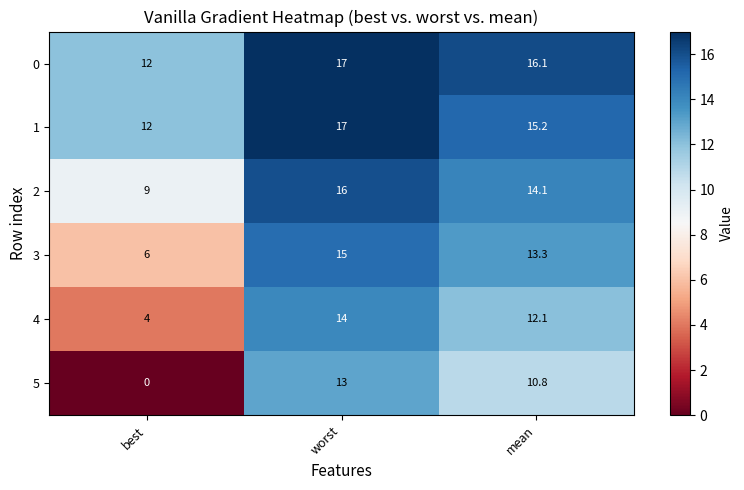

The value of 0 at worst is 24.5. True or false?

False